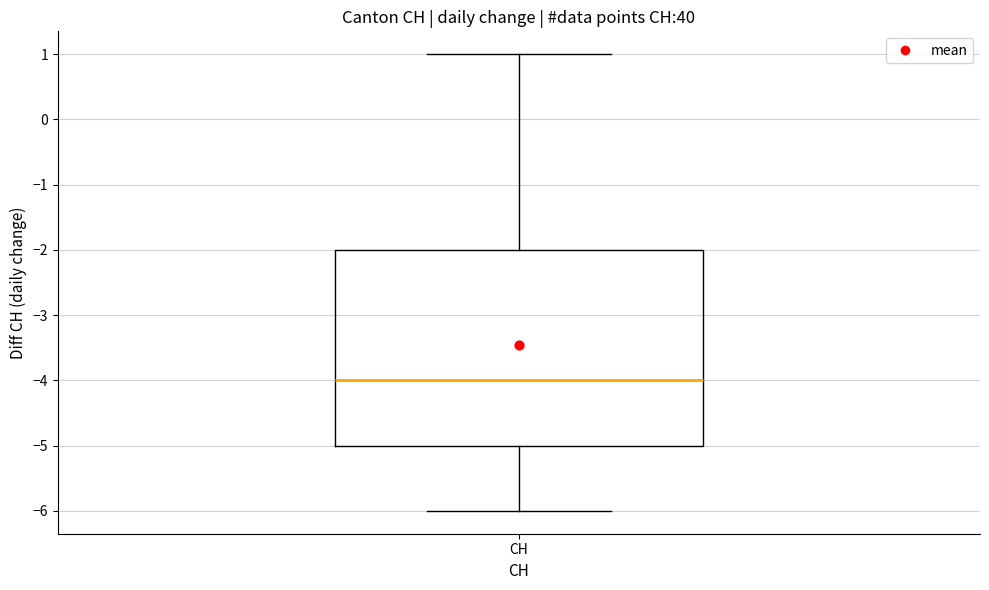

Read this box plot against the y-axis: the position of the median line, the range covered by the box, and the ends of both whiskers. The values are not printed on the chart, so give them approximately, as read against the axis.

median -4, box -5 to -2, whiskers -6 to 1